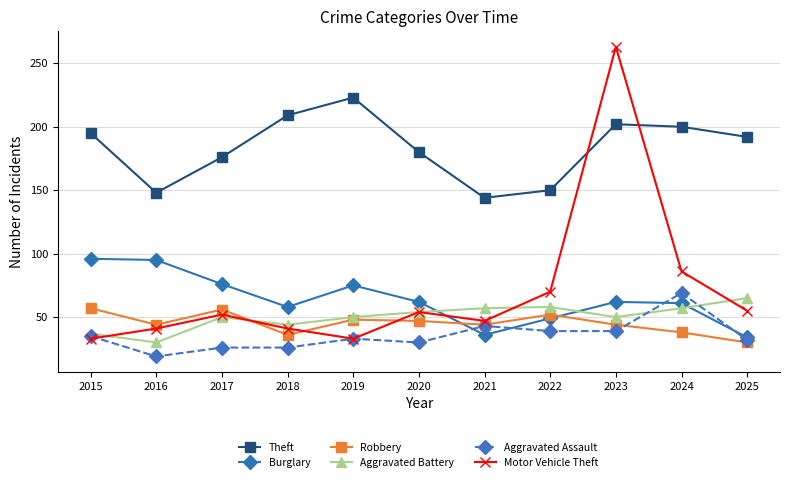

What is the sum of all Burglary values?

704